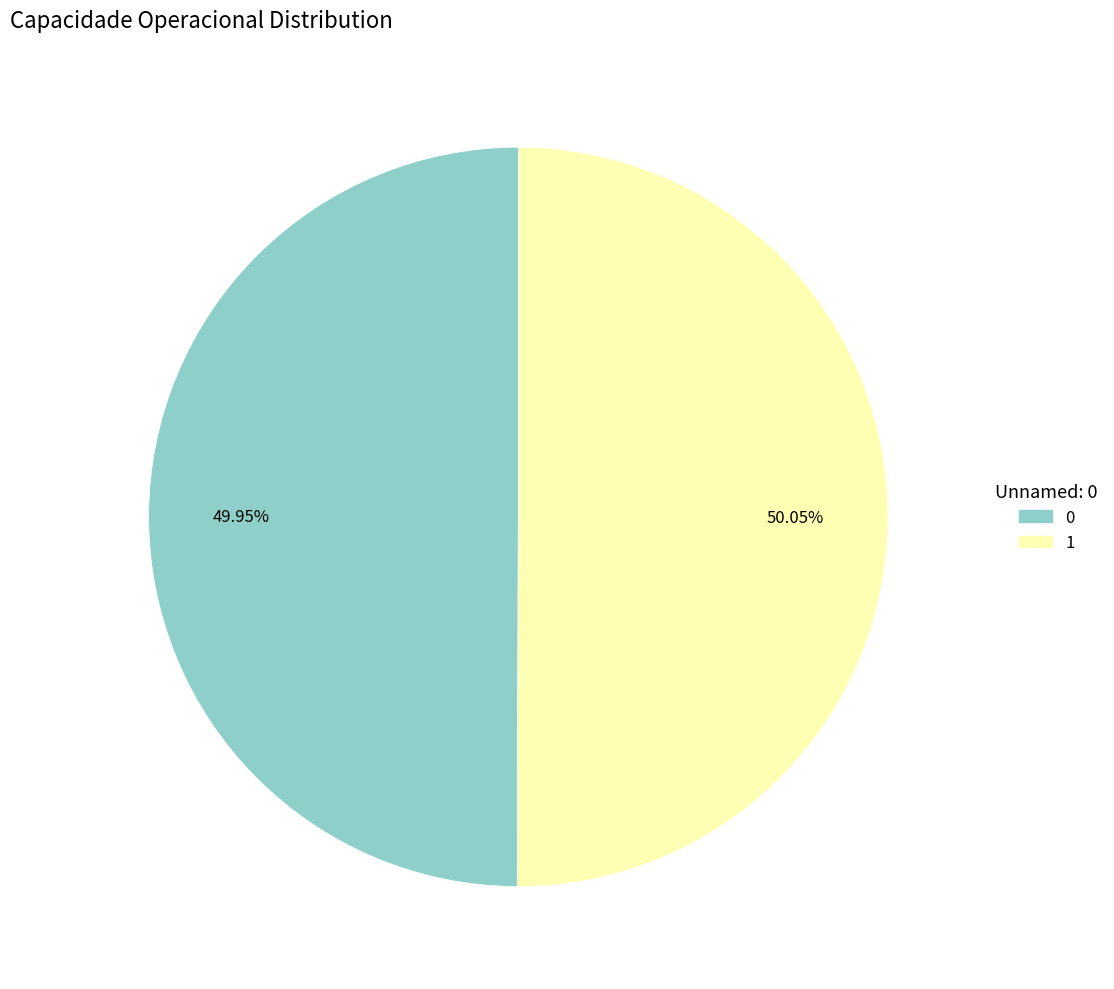

What is the ratio of the value at 0 to the value at 1?

1.0